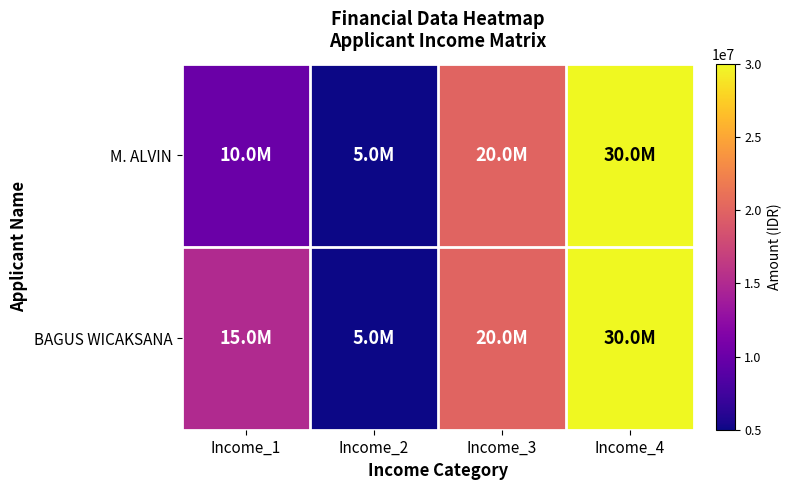

How many distinct data groups are displayed?

2